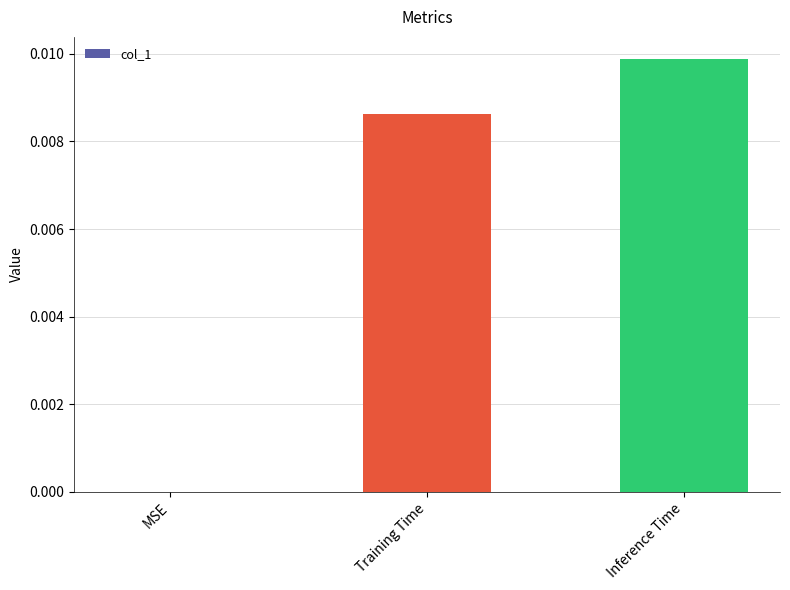

True or false: the data shows 0.0 at MSE.

True